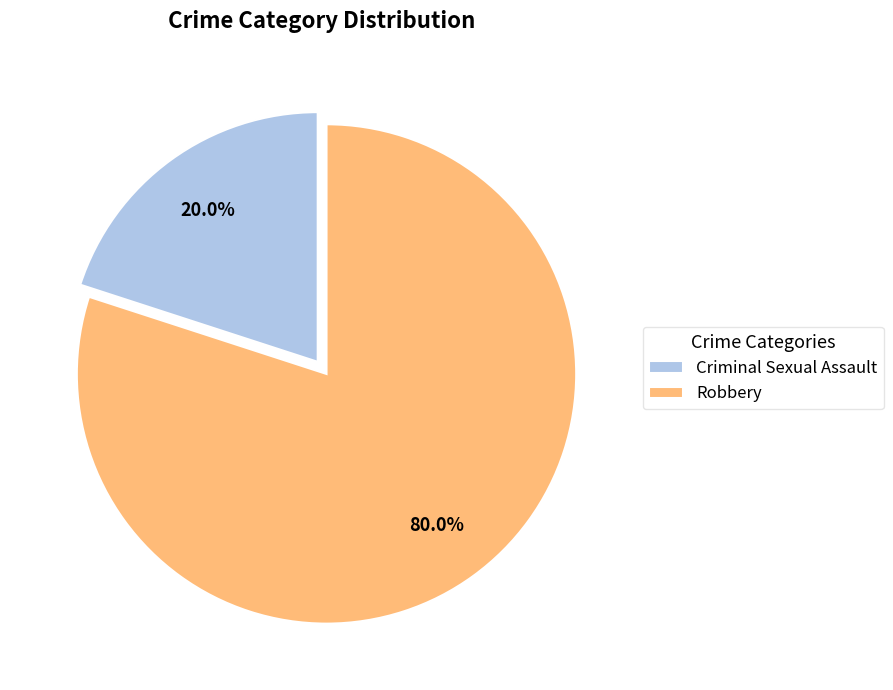

To the nearest percent, what is the difference between the largest and smallest slice percentages?

60%